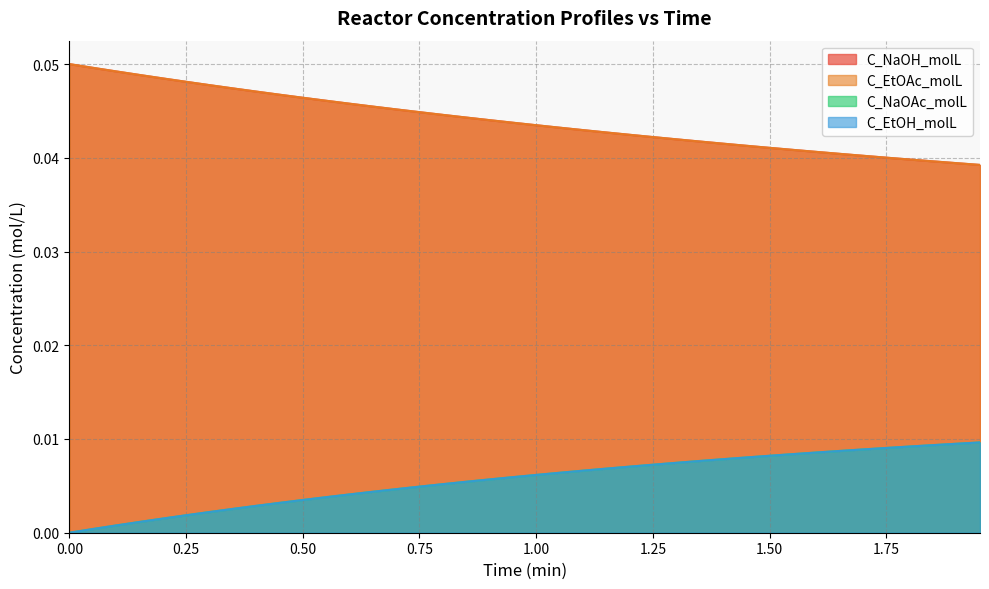

At how many categories does at least one series exceed 0?

40